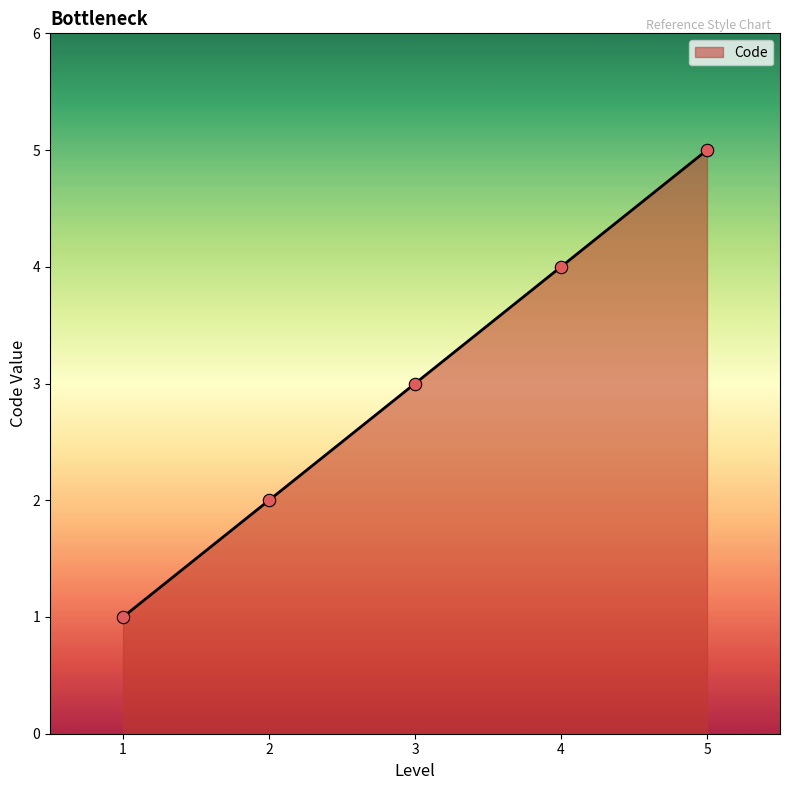

What is the change in value from 1 to 2?

+1